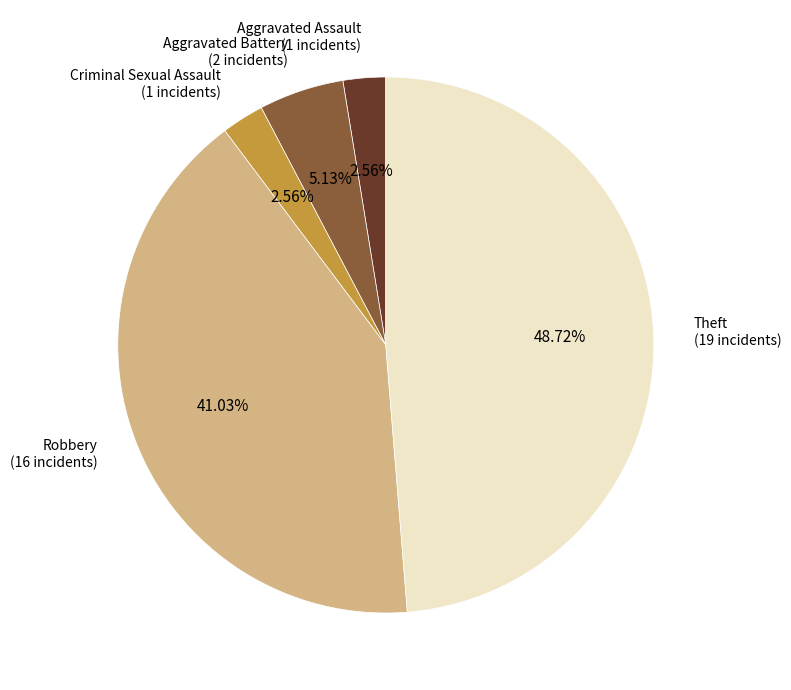

To the nearest percent, what is the difference between the largest and smallest slice percentages?

46%